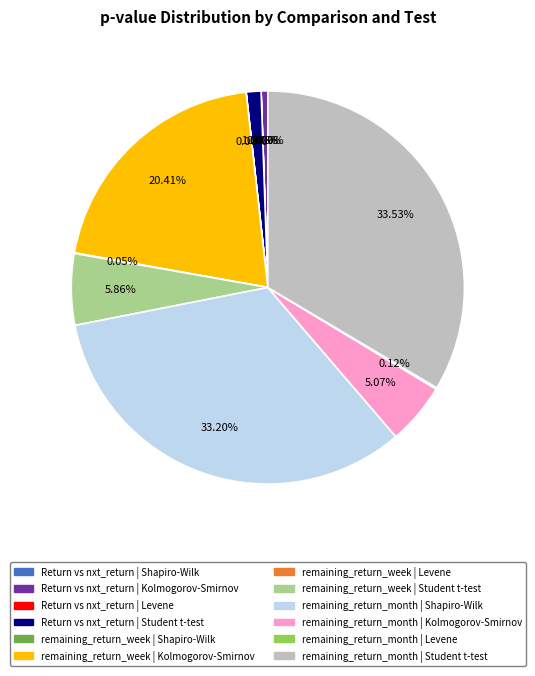

How many segments does this pie chart have?

12